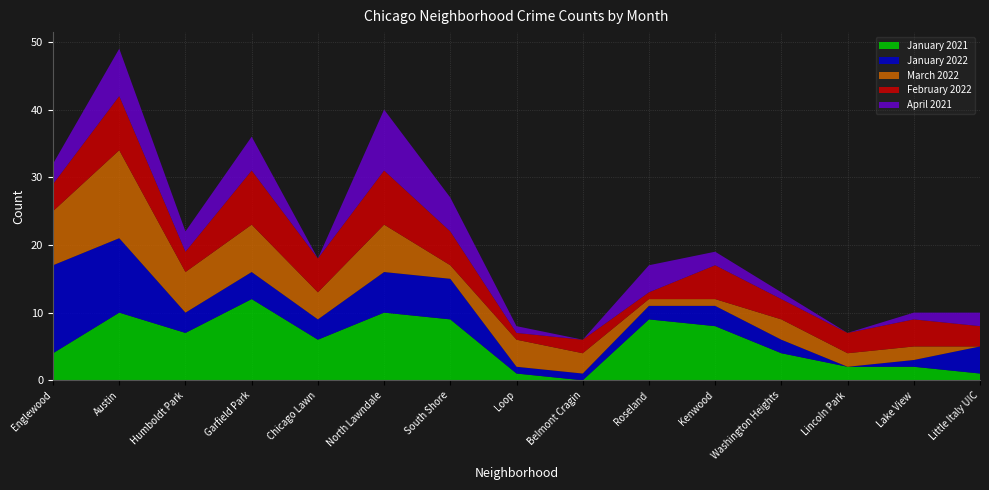

Reading right to left, transcribe all the data shown in this chart.

January 2021: Little Italy UIC=1	Lake View=2	Lincoln Park=2	Washington Heights=4	Kenwood=8	Roseland=9	Belmont Cragin=0	Loop=1	South Shore=9	North Lawndale=10	Chicago Lawn=6	Garfield Park=12	Humboldt Park=7	Austin=10	Englewood=4
January 2022: Little Italy UIC=4	Lake View=1	Lincoln Park=0	Washington Heights=2	Kenwood=3	Roseland=2	Belmont Cragin=1	Loop=1	South Shore=6	North Lawndale=6	Chicago Lawn=3	Garfield Park=4	Humboldt Park=3	Austin=11	Englewood=13
March 2022: Little Italy UIC=0	Lake View=2	Lincoln Park=2	Washington Heights=3	Kenwood=1	Roseland=1	Belmont Cragin=3	Loop=4	South Shore=2	North Lawndale=7	Chicago Lawn=4	Garfield Park=7	Humboldt Park=6	Austin=13	Englewood=8
February 2022: Little Italy UIC=3	Lake View=4	Lincoln Park=3	Washington Heights=3	Kenwood=5	Roseland=1	Belmont Cragin=2	Loop=1	South Shore=5	North Lawndale=8	Chicago Lawn=5	Garfield Park=8	Humboldt Park=3	Austin=8	Englewood=4
April 2021: Little Italy UIC=2	Lake View=1	Lincoln Park=0	Washington Heights=1	Kenwood=2	Roseland=4	Belmont Cragin=0	Loop=1	South Shore=5	North Lawndale=9	Chicago Lawn=0	Garfield Park=5	Humboldt Park=3	Austin=7	Englewood=3